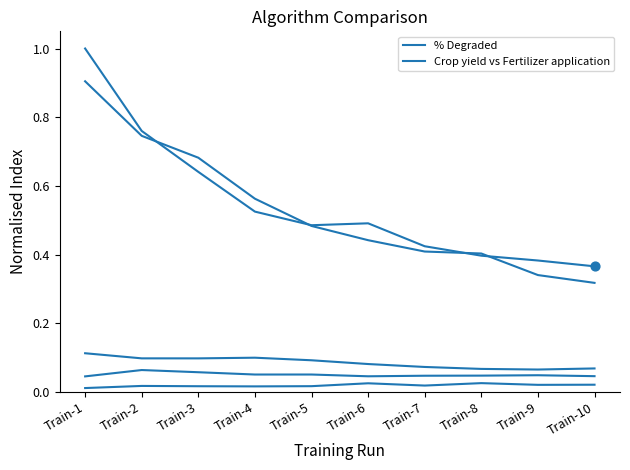

Is this an area chart (filled region under the line)?

No